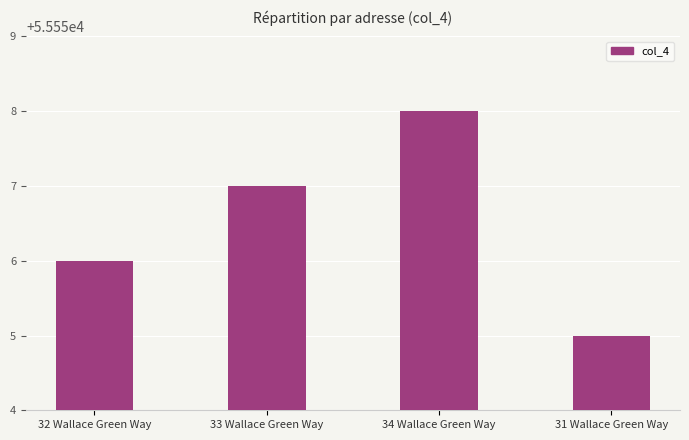

How many bars are there in total?

4